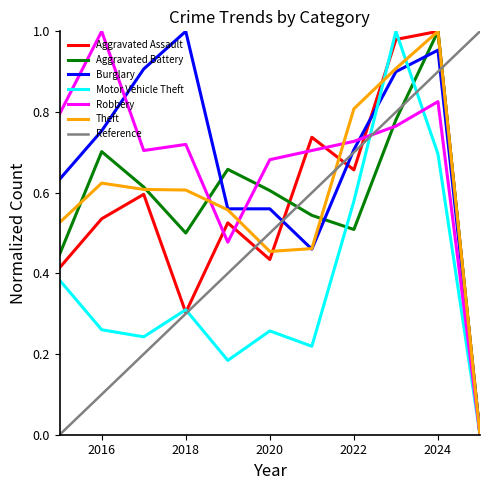

How many lines are shown in the chart?

7